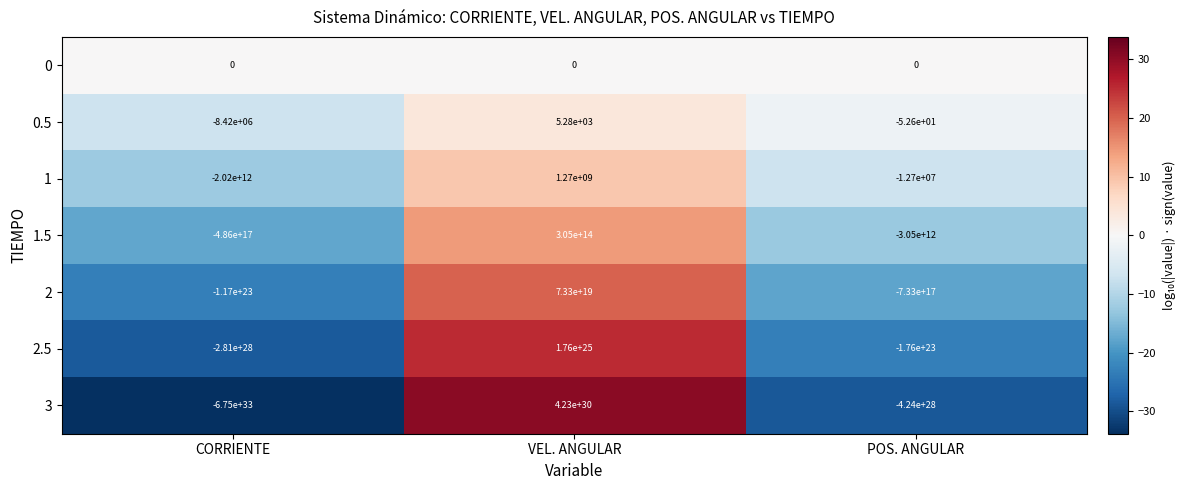

The 3 series shows 2427583125198810195869189537792.0 at VEL. ANGULAR. True or false?

False